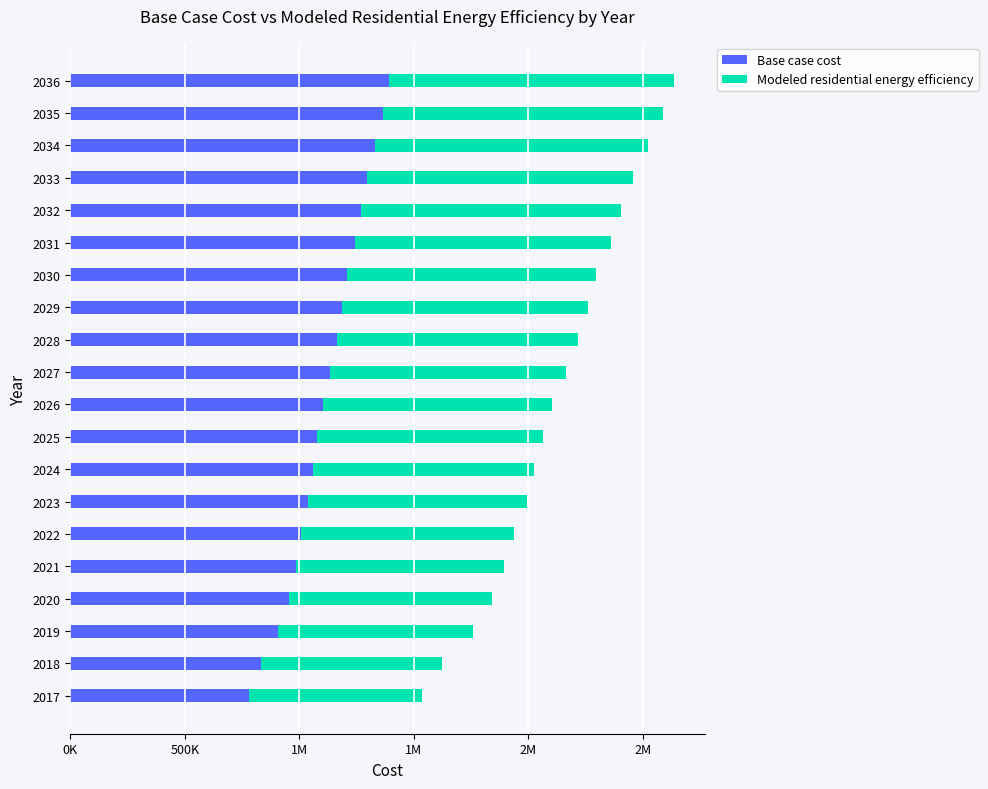

What are all the series names shown in the legend?

Base case cost, Modeled residential energy efficiency